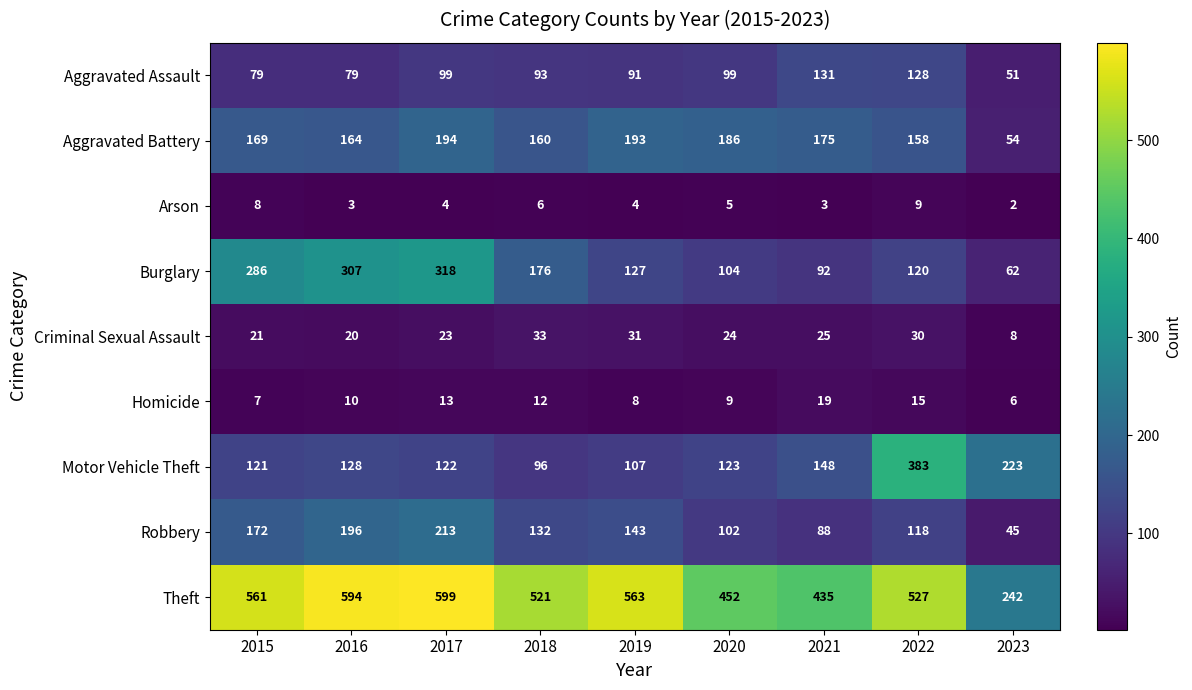

Rank the series at 2015 from highest to lowest value.

Theft, Burglary, Robbery, Aggravated Battery, Motor Vehicle Theft, Aggravated Assault, Criminal Sexual Assault, Arson, Homicide